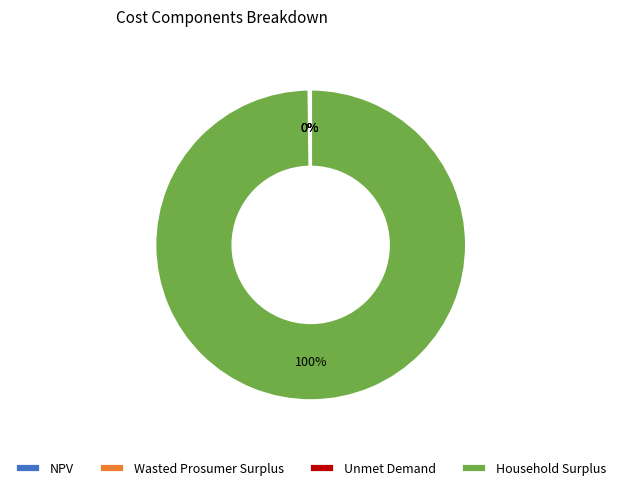

To the nearest percent, what is the difference between the largest and smallest slice percentages?

100%